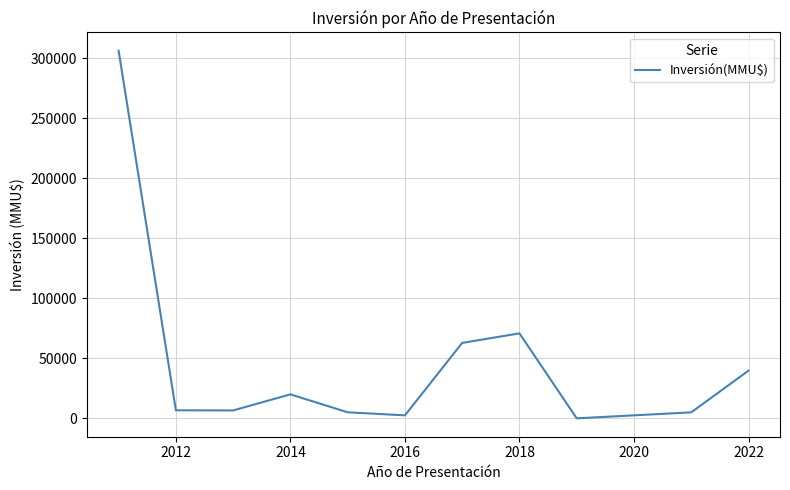

What is the maximum value shown in the chart?

306424